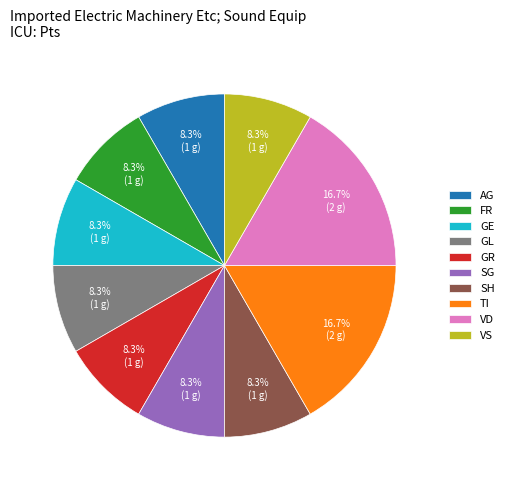

To the nearest percent, what portion does TI represent?

17%